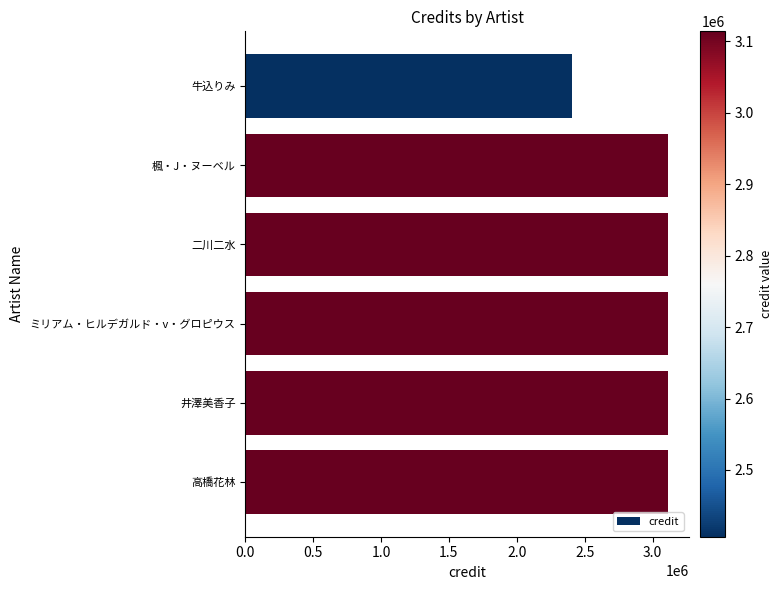

What is the sum of all values?

17975139